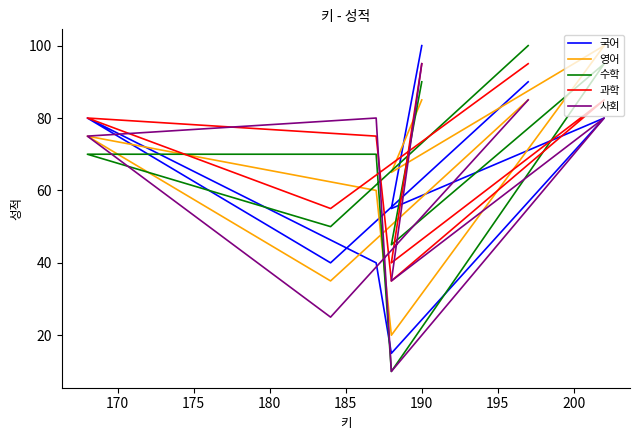

What is the greatest value displayed?

100